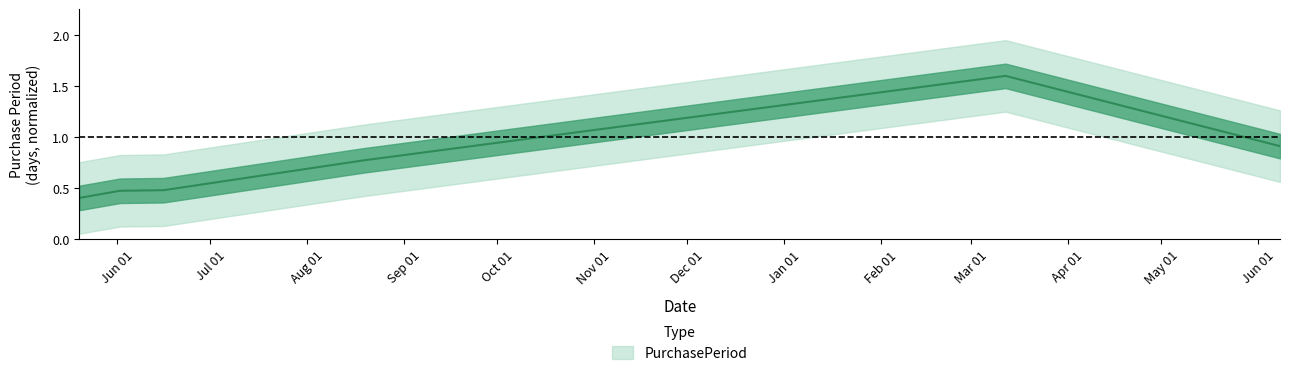

At which category does the chart reach its peak across all series?

2016-03-12